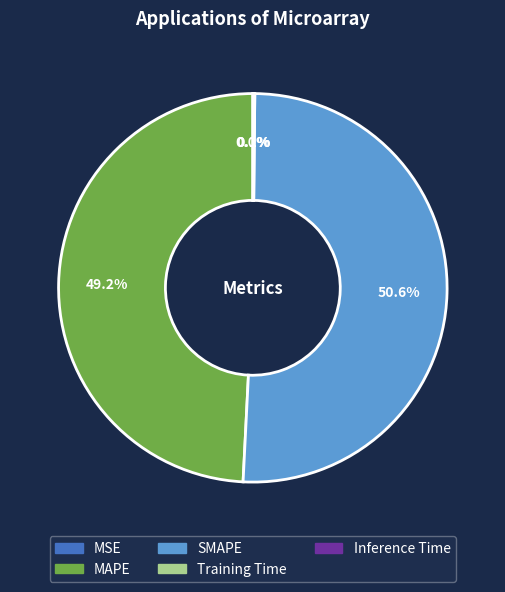

What percentage is NOT represented by MAPE?

50.8%